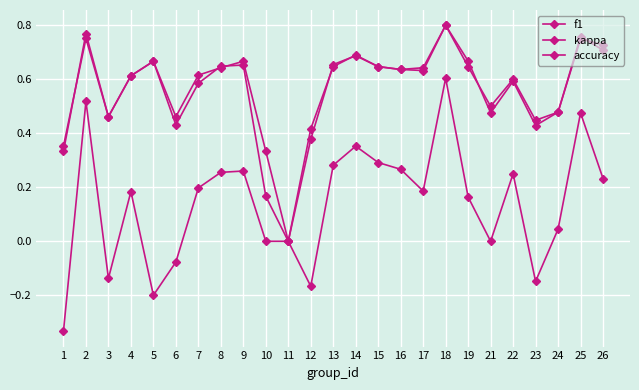

True or false: kappa has more than 0 interior local peaks.

True